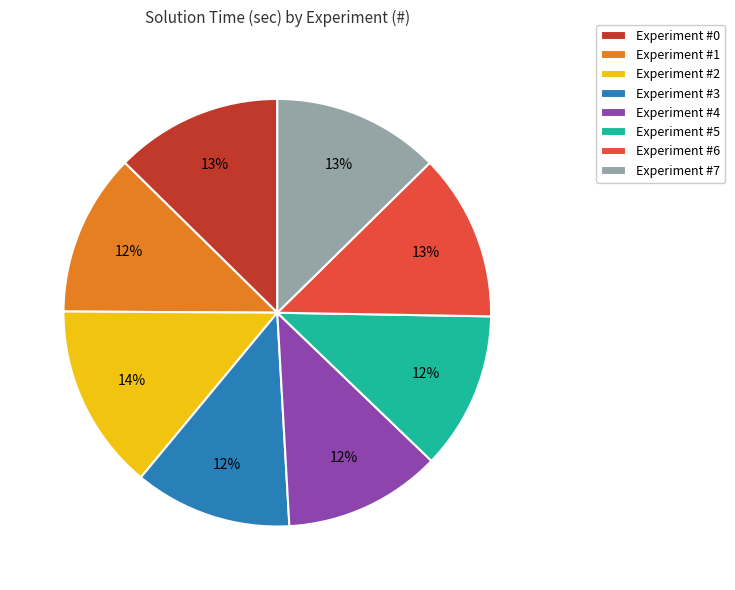

How many slices are in this pie chart?

8